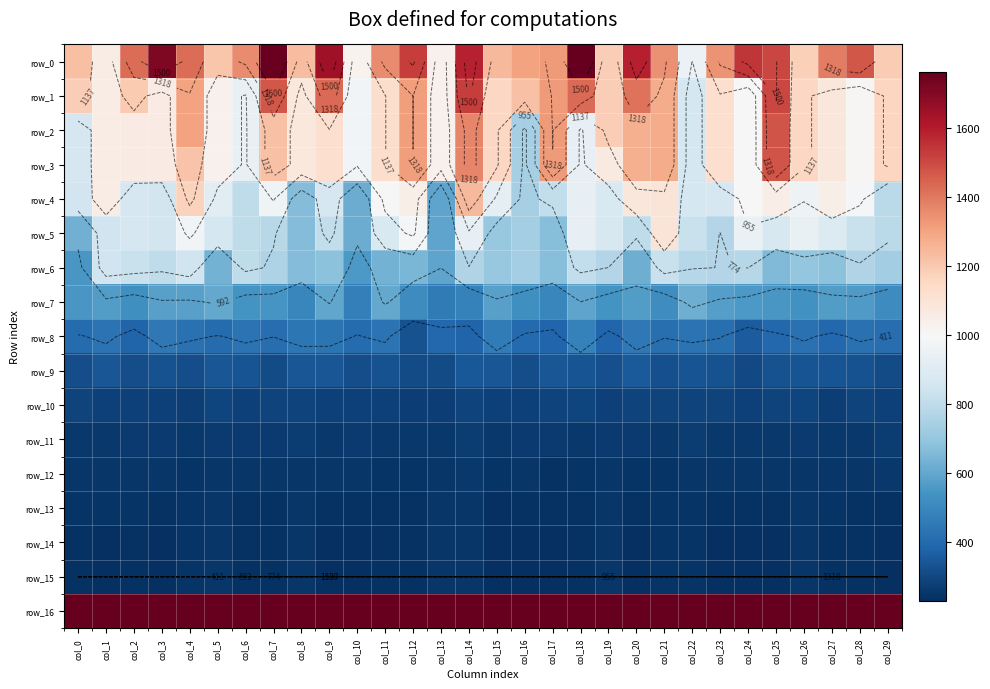

List the labels in order of row_1 value, smallest first.

col_22, col_6, col_10, col_24, col_28, col_5, col_13, col_1, col_3, col_8, col_27, col_23, col_11, col_26, col_15, col_29, col_19, col_0, col_2, col_16, col_21, col_4, col_12, col_17, col_20, col_18, col_9, col_7, col_25, col_14